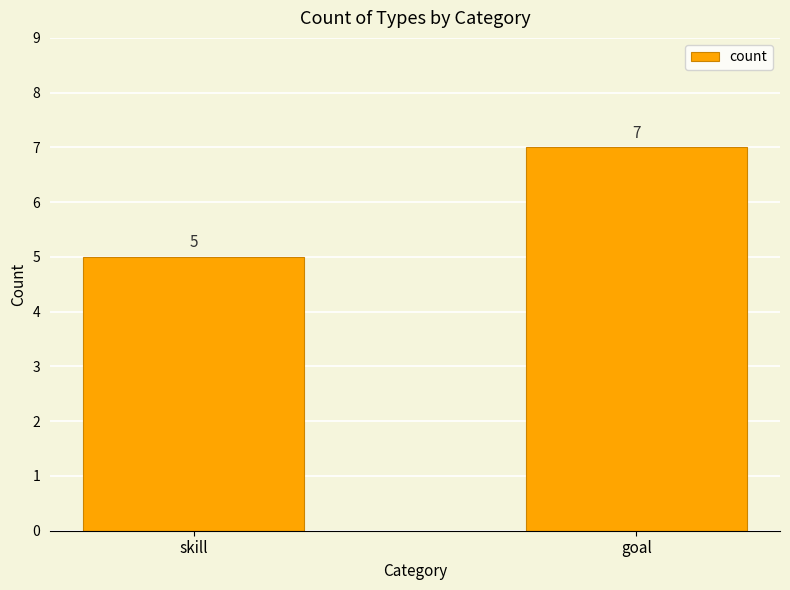

What is the difference between the maximum and minimum values?

2